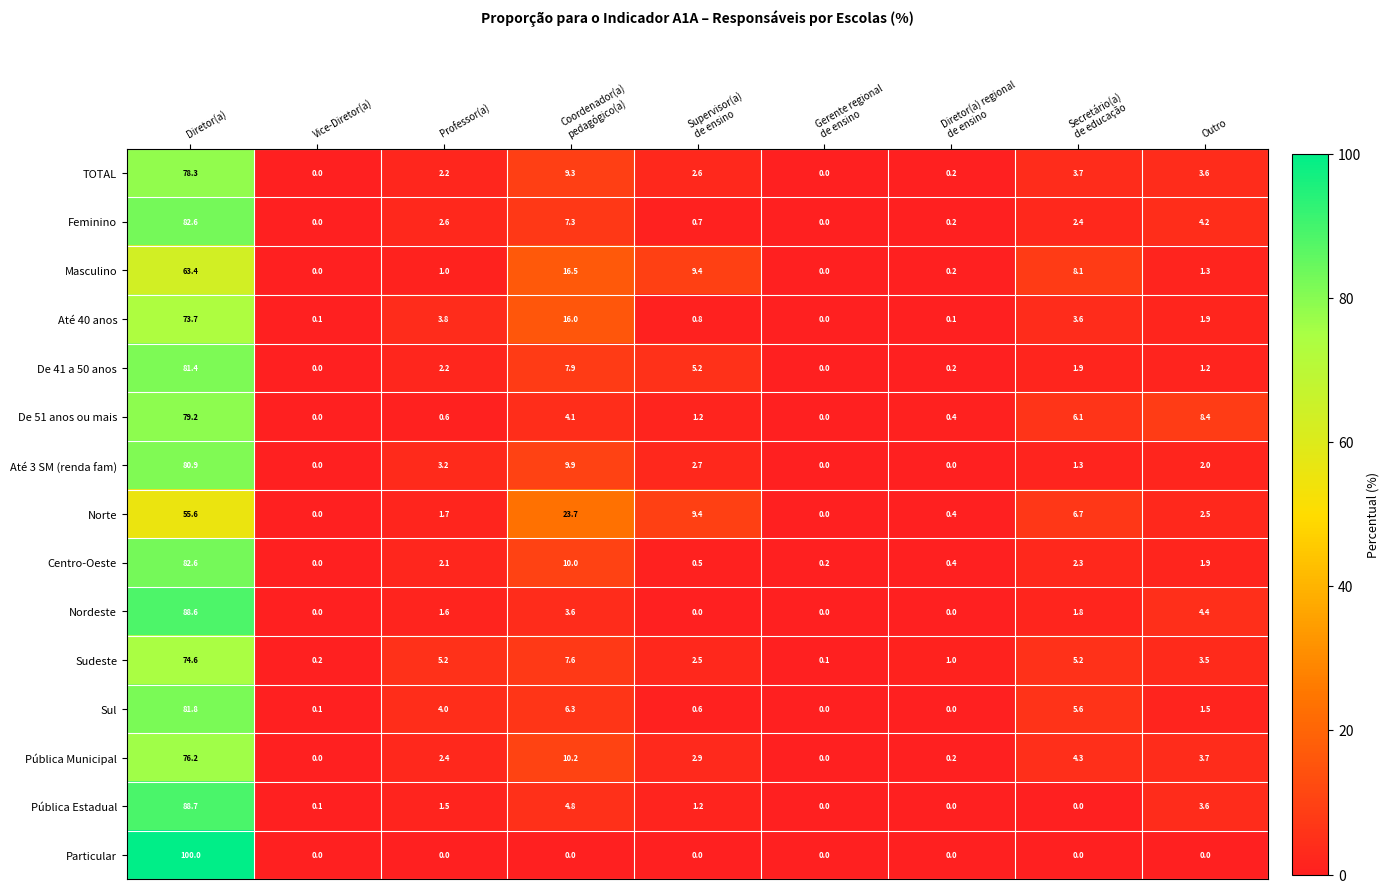

At which label does Centro-Oeste first exceed 1?

Diretor(a)